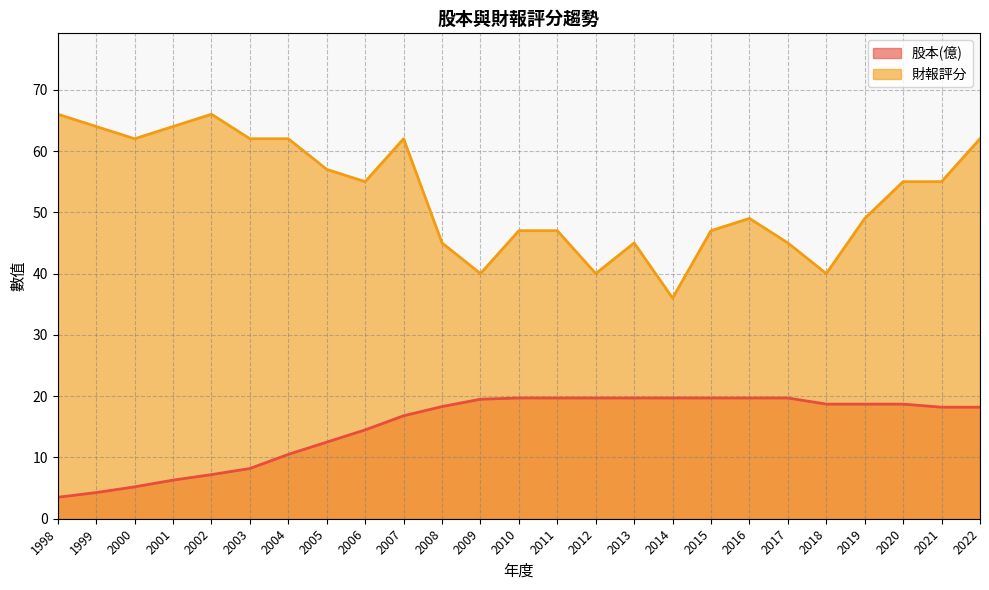

At which label does 股本(億) reach its peak?

2010